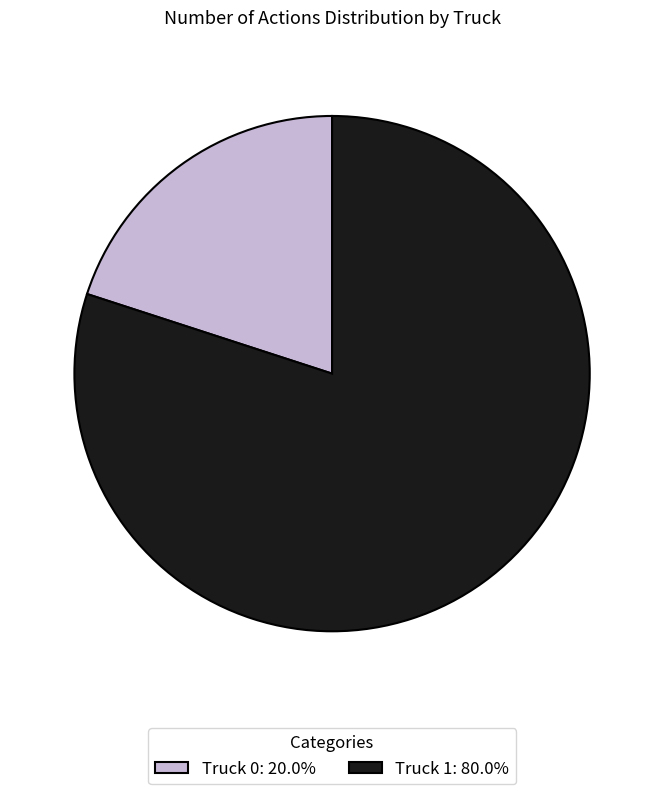

Is there a majority slice in this chart?

Yes